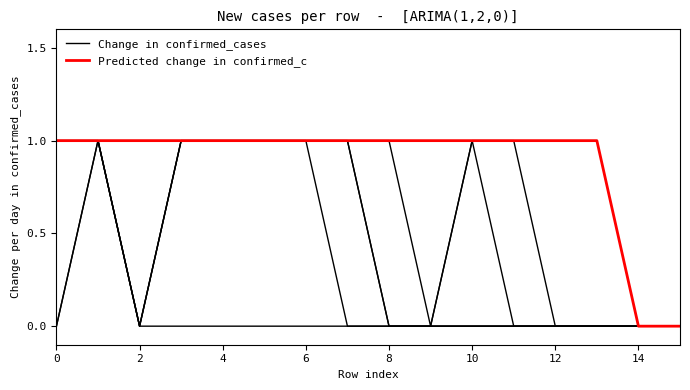

What is the total value across all series at 8?

1